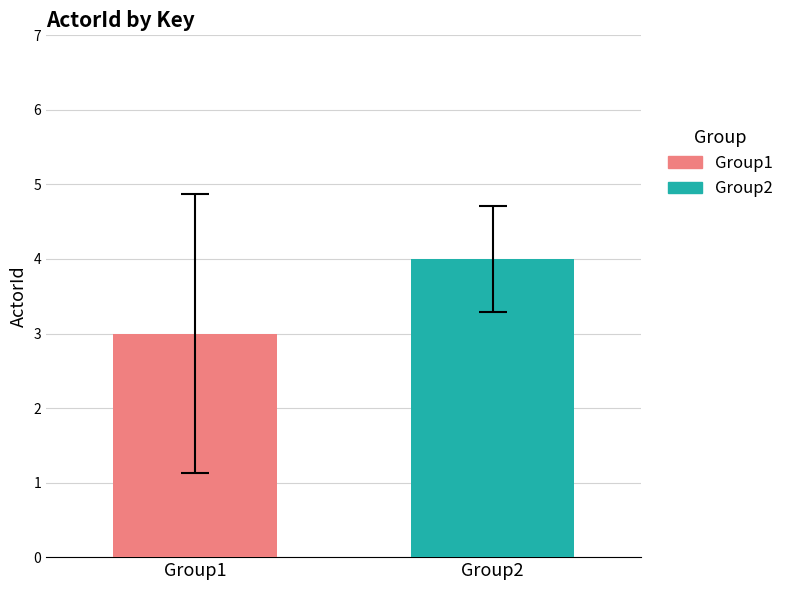

List the series in order of their peak value, lowest first.

Group1, Group2